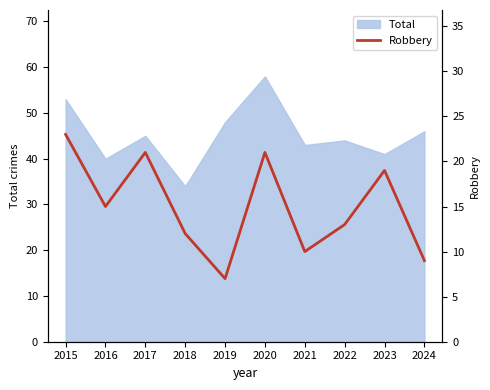

How many values exceed 15?

4